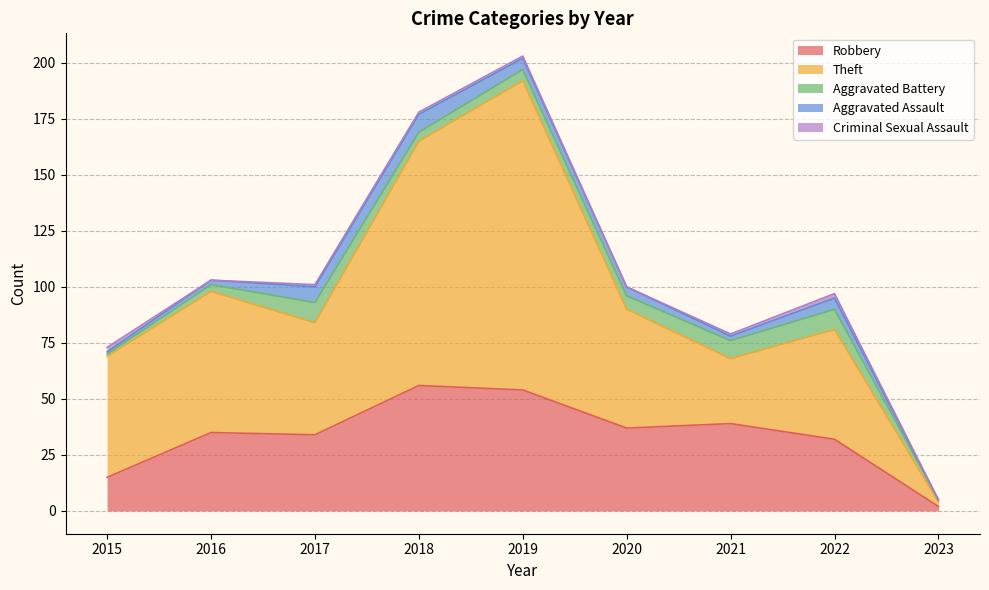

In Criminal Sexual Assault, how many points are higher than both neighbors (excluding endpoints)?

1